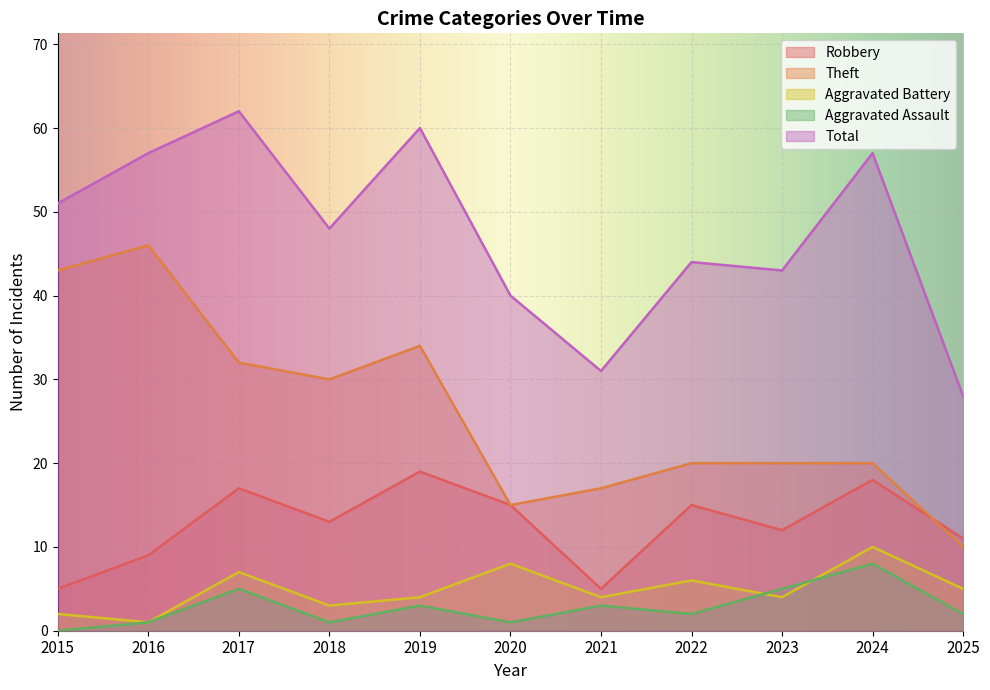

True or false: Total and Aggravated Battery intersect in this chart.

False